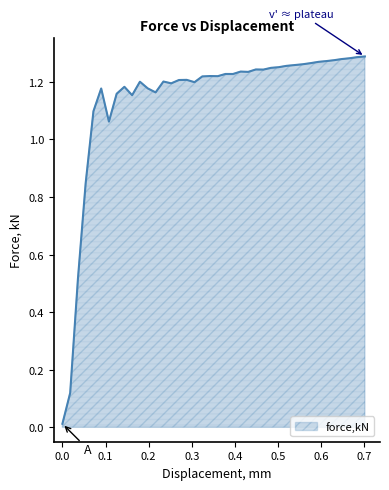

Does the chart have visible grid lines?

No